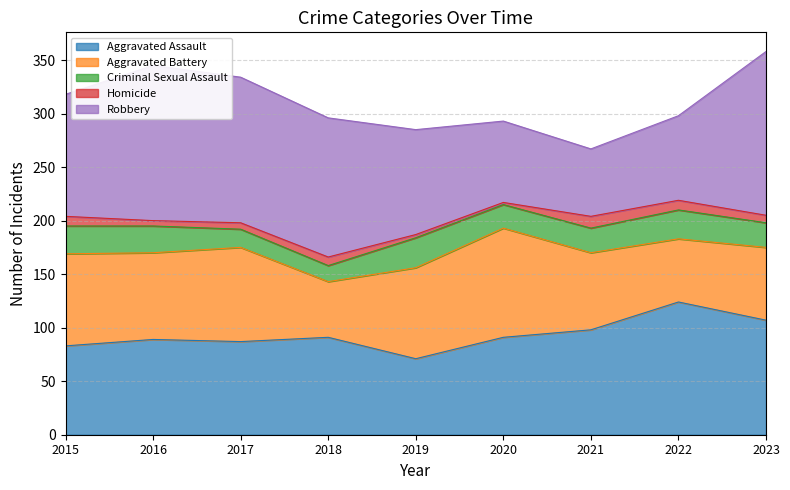

At which label does Homicide reach its peak?

2021